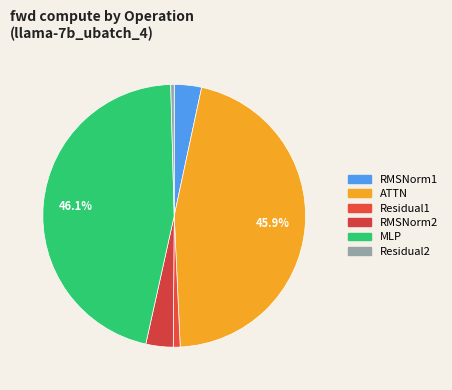

Which category has the biggest portion of the pie?

MLP